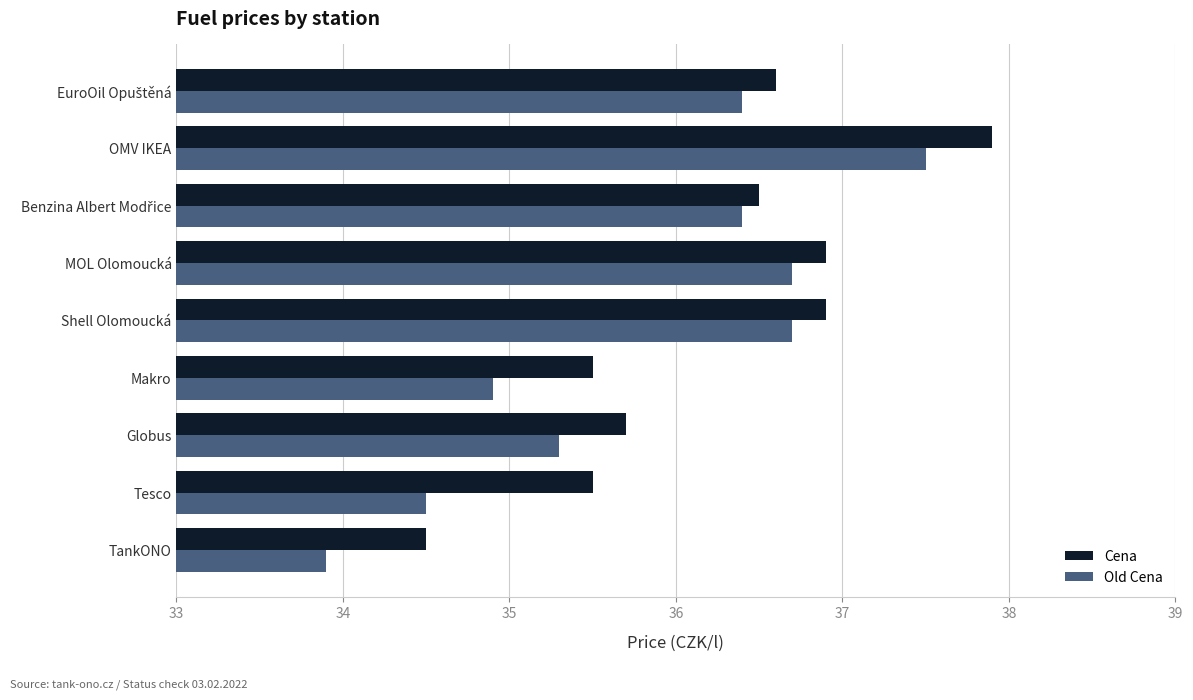

The value of Old Cena at Shell Olomoucká is 36.7. True or false?

True